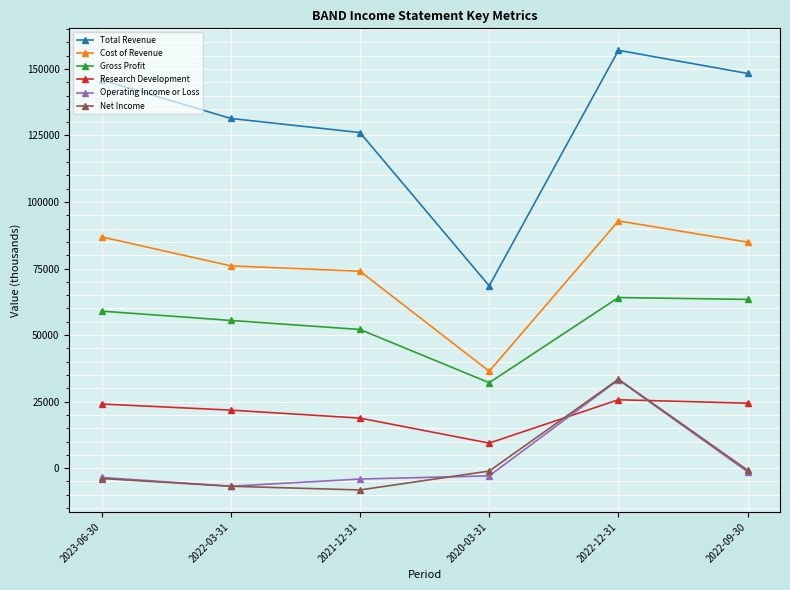

Rank the categories by Total Revenue value from highest to lowest.

2022-12-31, 2022-09-30, 2023-06-30, 2022-03-31, 2021-12-31, 2020-03-31